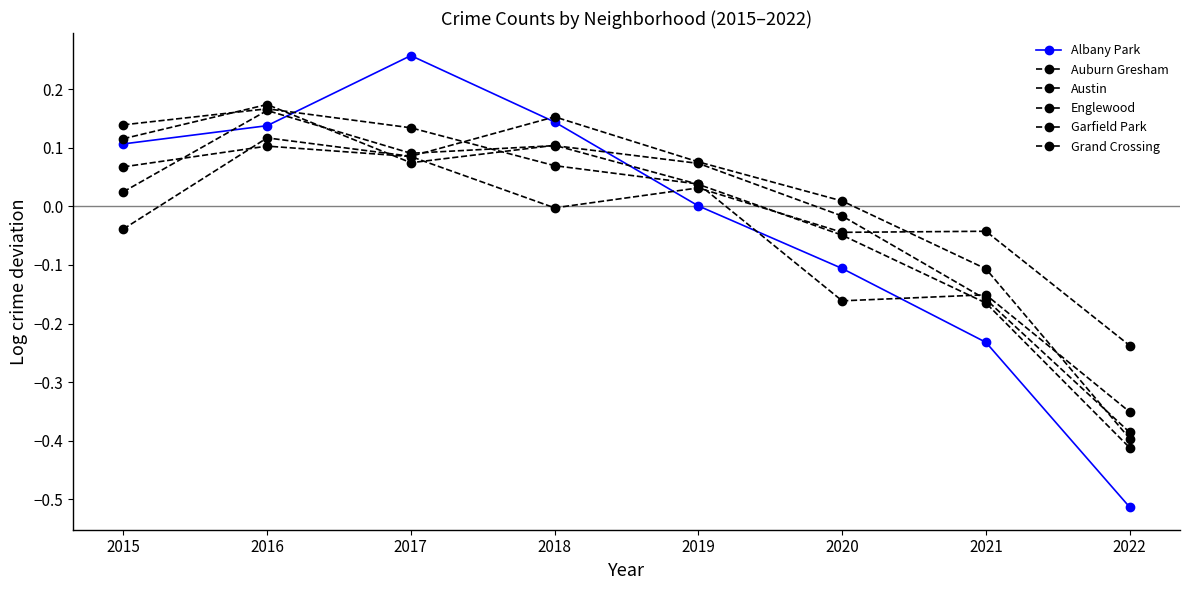

True or false: Albany Park has a value of -0.4 at 2021.

False